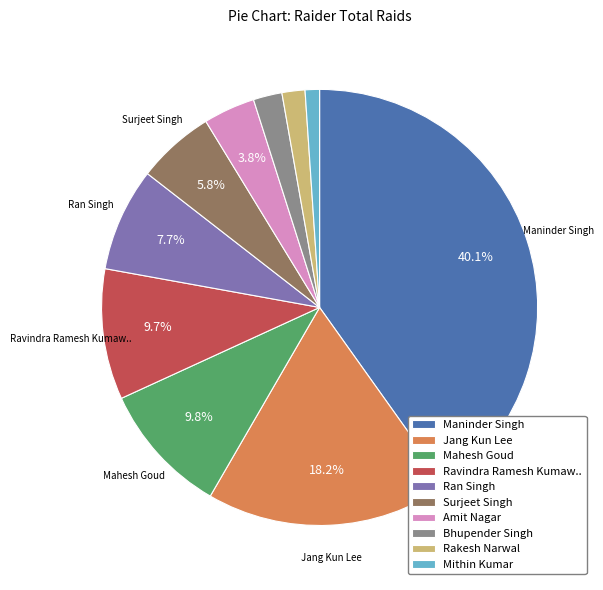

Between Maninder Singh and Ran Singh, which is larger?

Maninder Singh